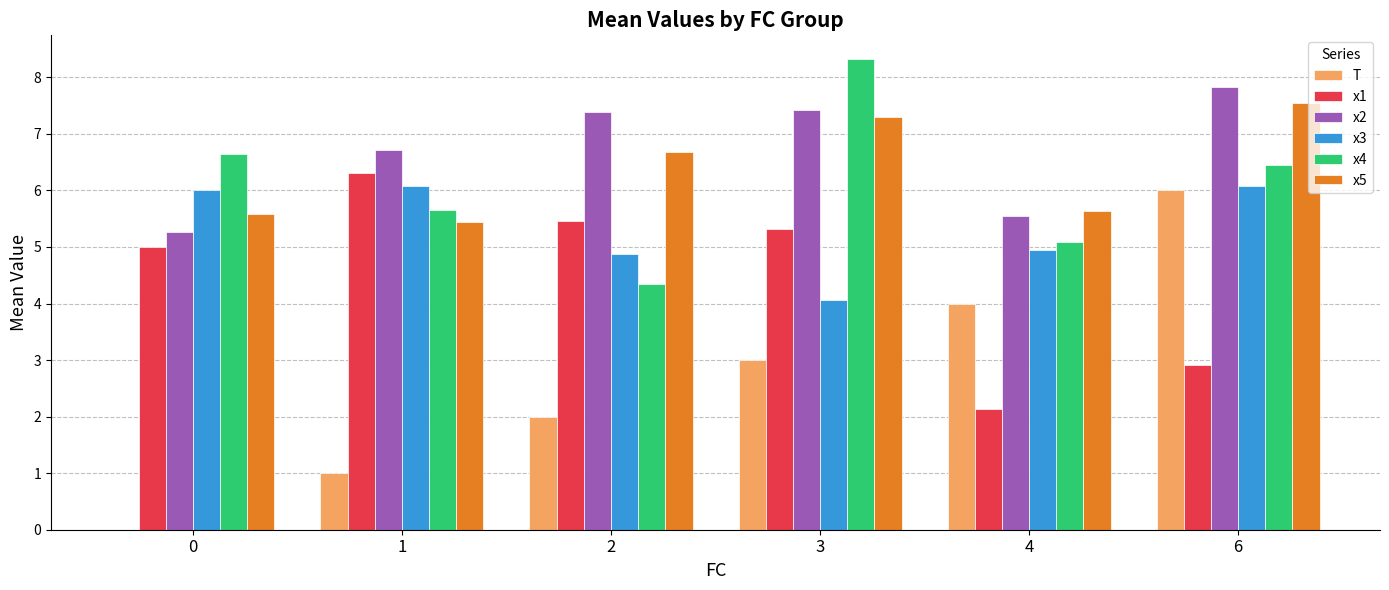

Reading right to left, extract all data points from this chart.

T: 6=6.0	4=4.0	3=3.0	2=2.0	1=1.0	0=0.0
x1: 6=2.9	4=2.1	3=5.3	2=5.5	1=6.3	0=5.0
x2: 6=7.8	4=5.5	3=7.4	2=7.4	1=6.7	0=5.3
x3: 6=6.1	4=4.9	3=4.1	2=4.9	1=6.1	0=6.0
x4: 6=6.5	4=5.1	3=8.3	2=4.3	1=5.7	0=6.6
x5: 6=7.6	4=5.6	3=7.3	2=6.7	1=5.4	0=5.6